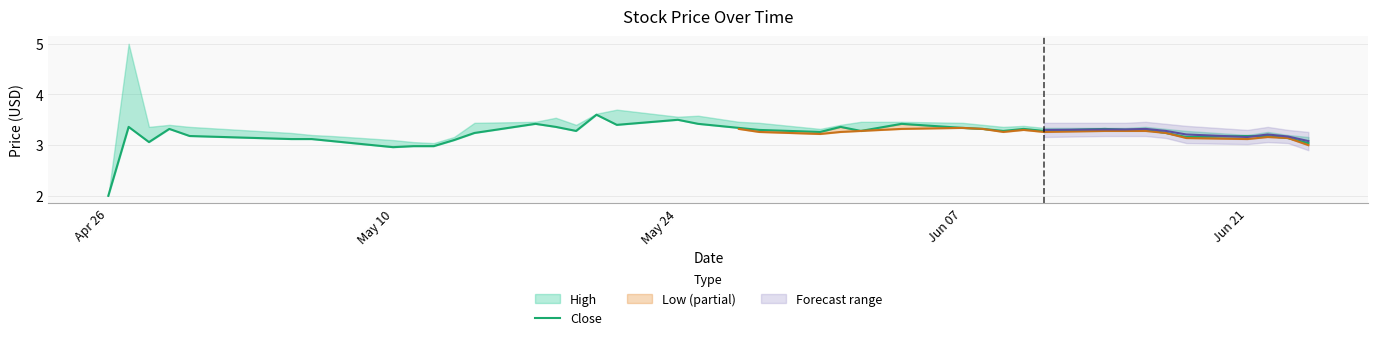

What is the value of the 9th point from the left?

3.0